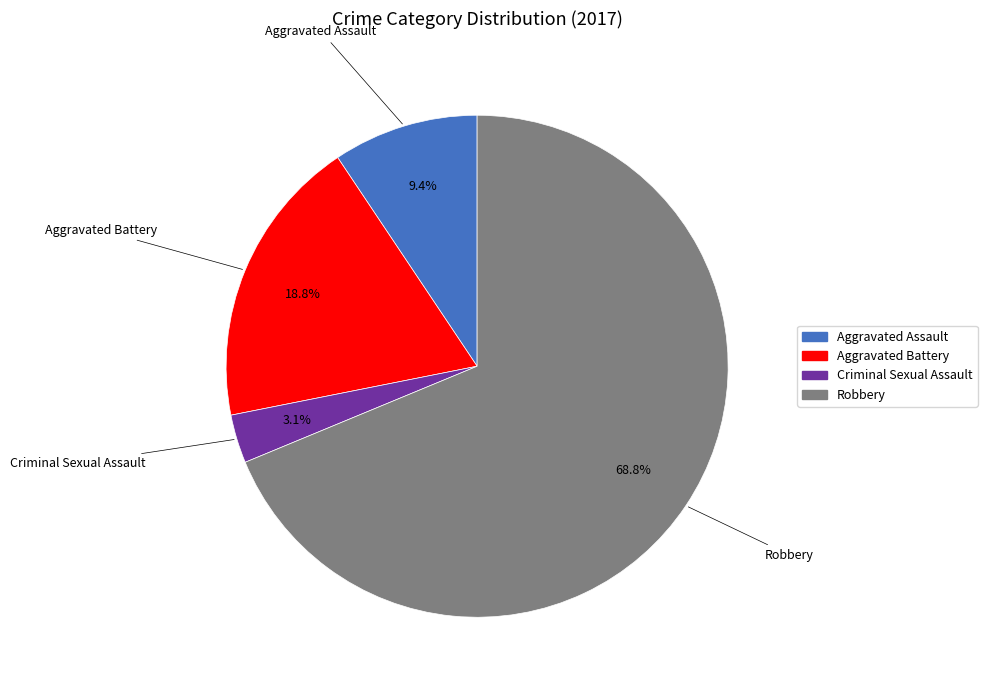

What percentage is the Aggravated Assault slice, to the nearest percent?

9%